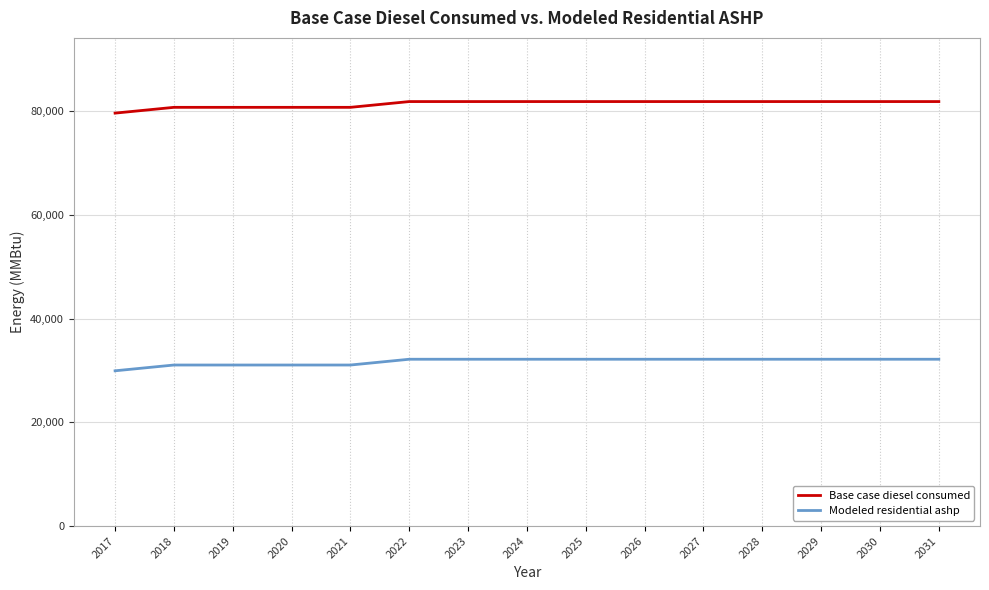

What is the greatest value displayed?

81881.1